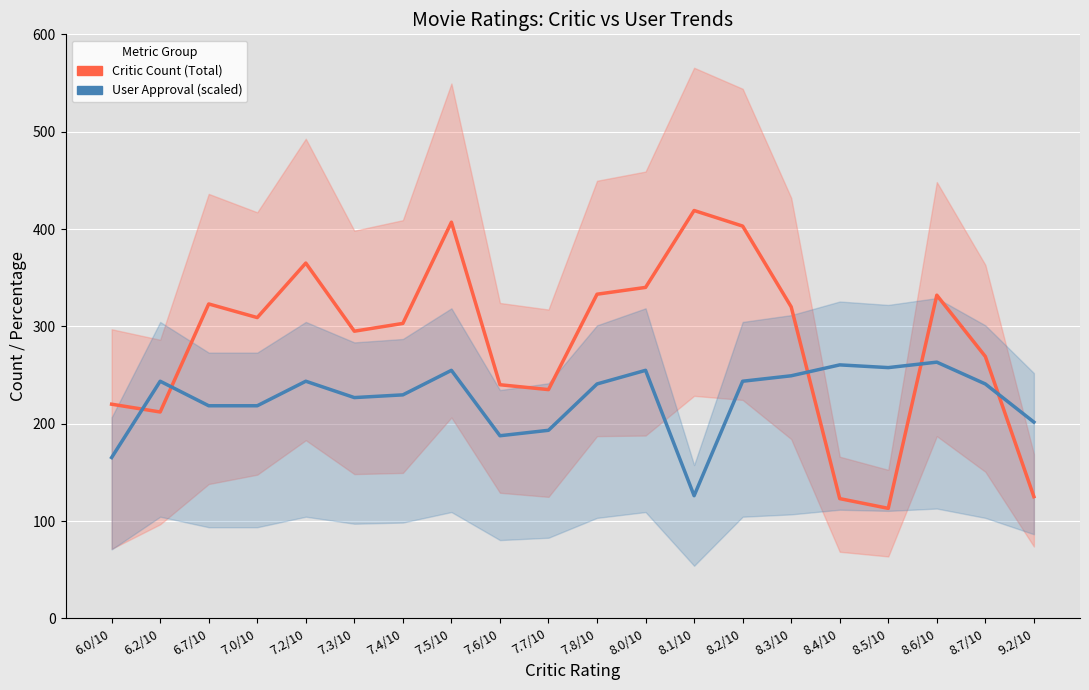

Which has a higher value, 7.3/10 or 6.0/10?

7.3/10